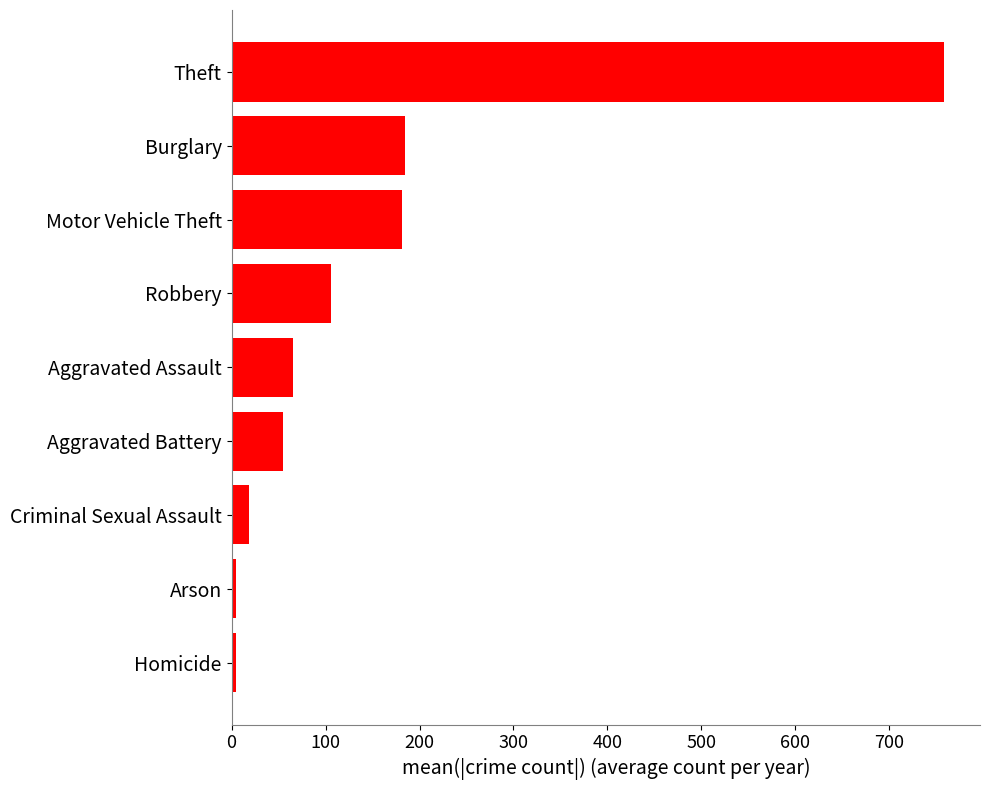

Is it true that the value at Aggravated Assault is 65.0?

True